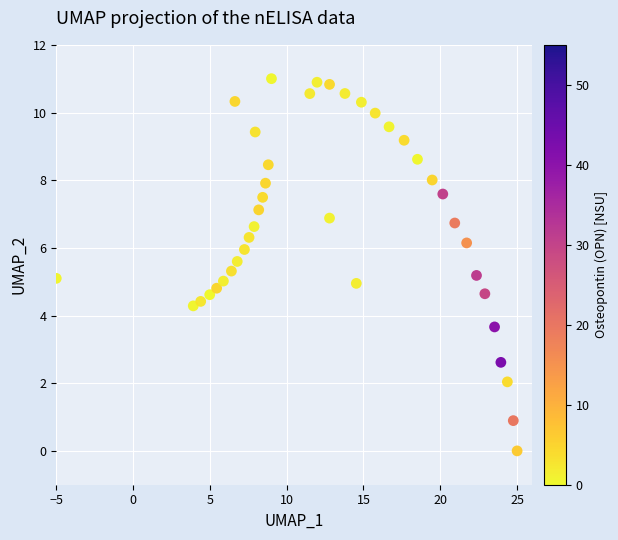

What is the range of X values (max minus min)?

30.0